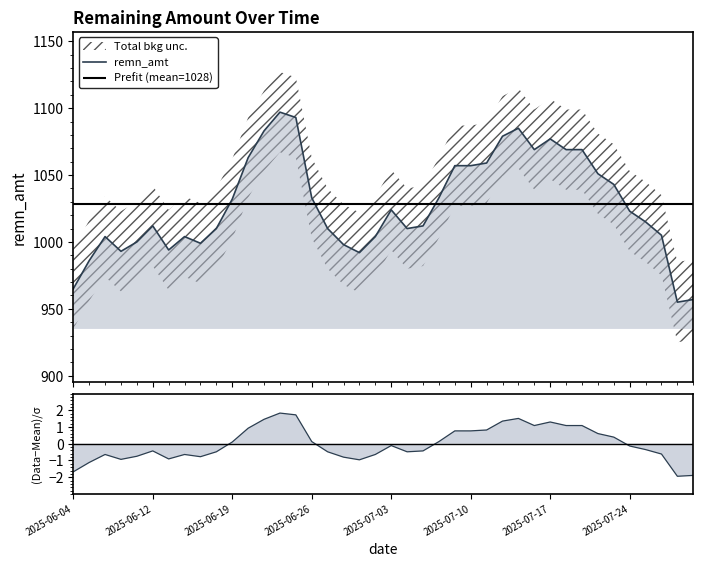

What is the difference between the maximum and minimum values in the (remn_amt−mean)/σ series?

3.8